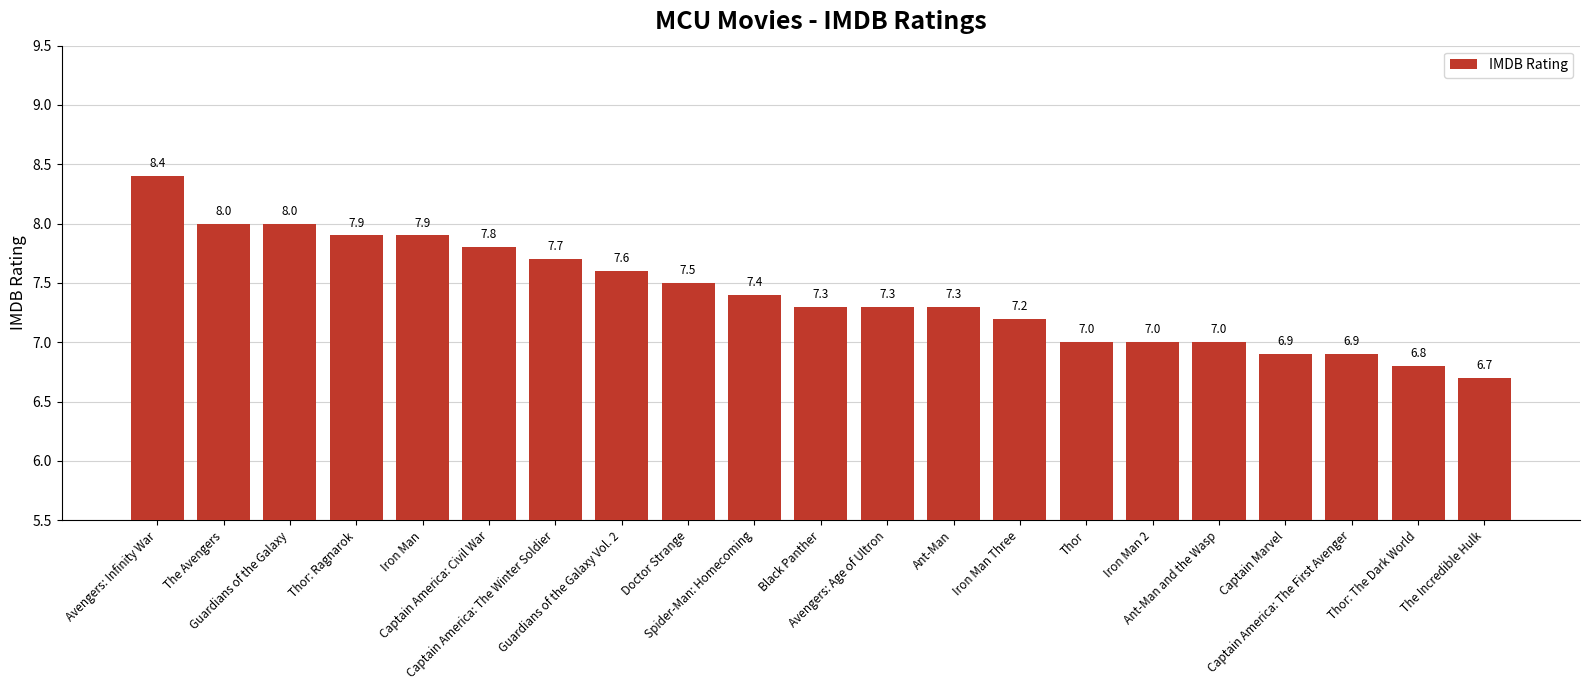

What is the value of the 10th bar from the left?

7.4